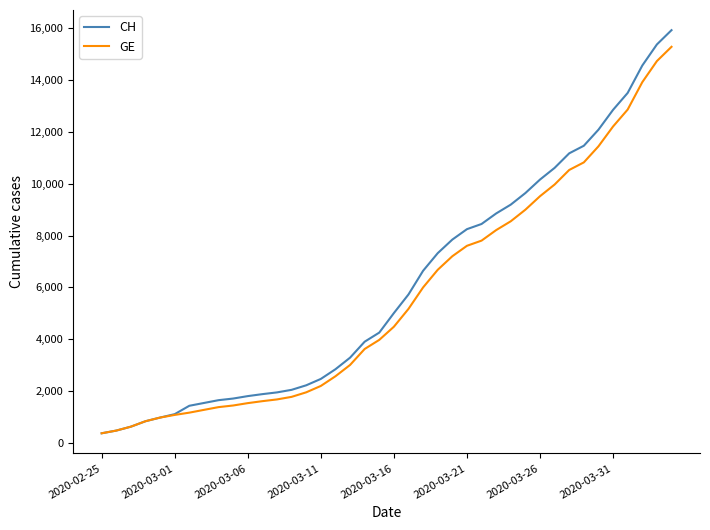

What is the maximum value shown in the chart?

15926